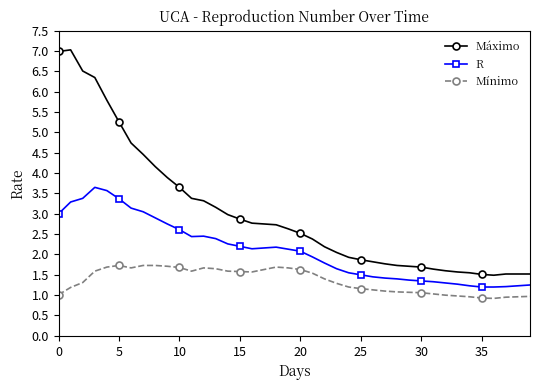

What is the greatest value displayed?

7.0